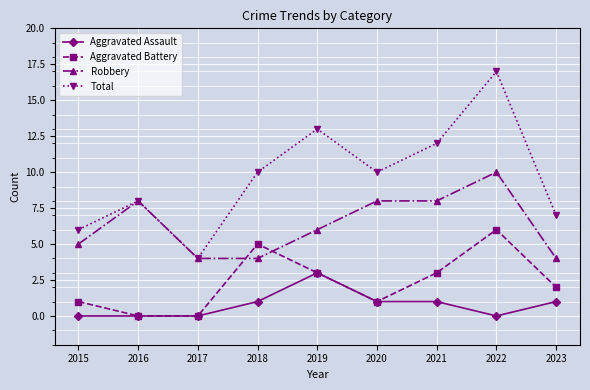

What is the value of the Aggravated Assault point at the 9th from the left?

1